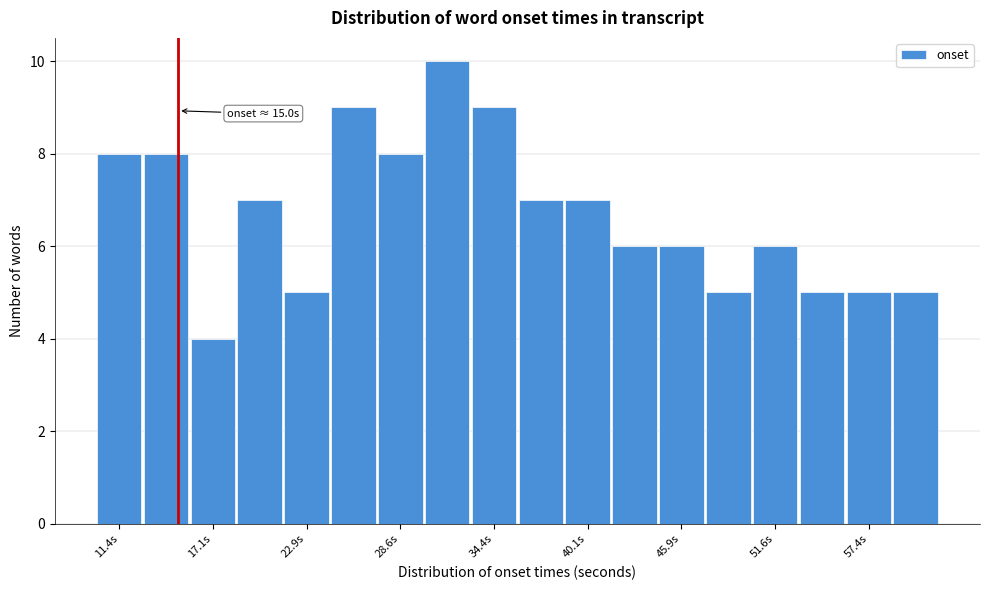

Read against the x-axis, roughly where is the centre of the tallest bar?

31